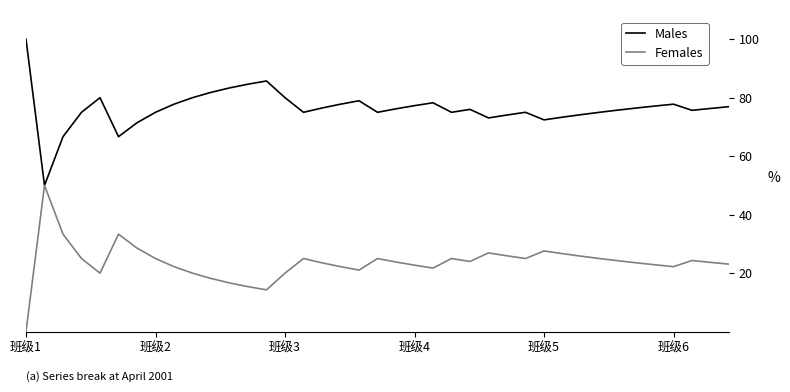

Rank the series by their maximum value, from highest to lowest.

Males, Females